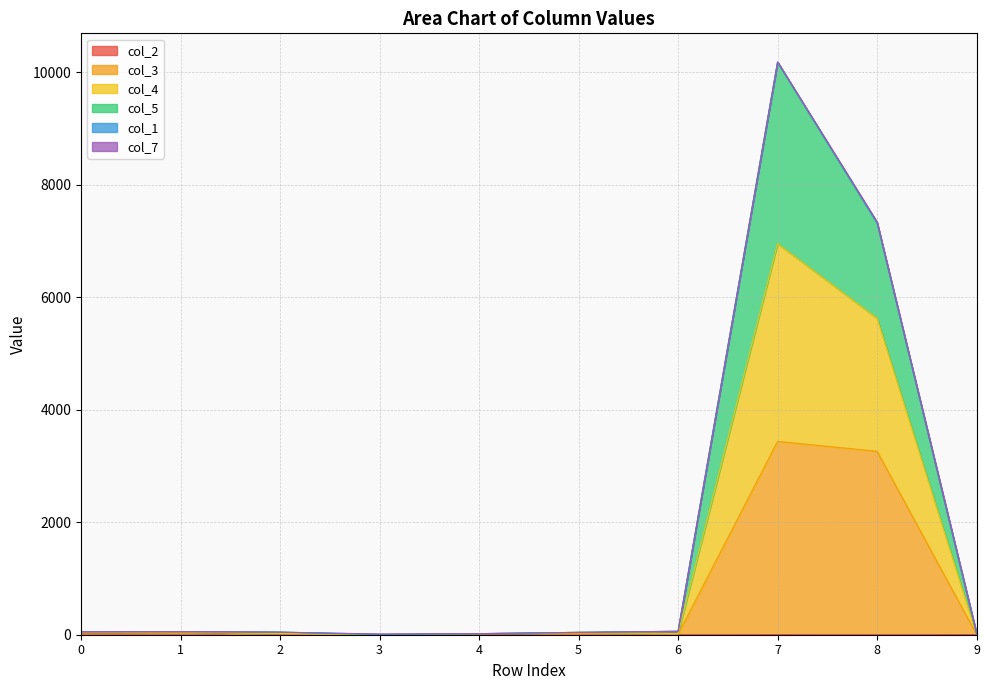

What is the value of the col_2 point at the 5th from the left?

15